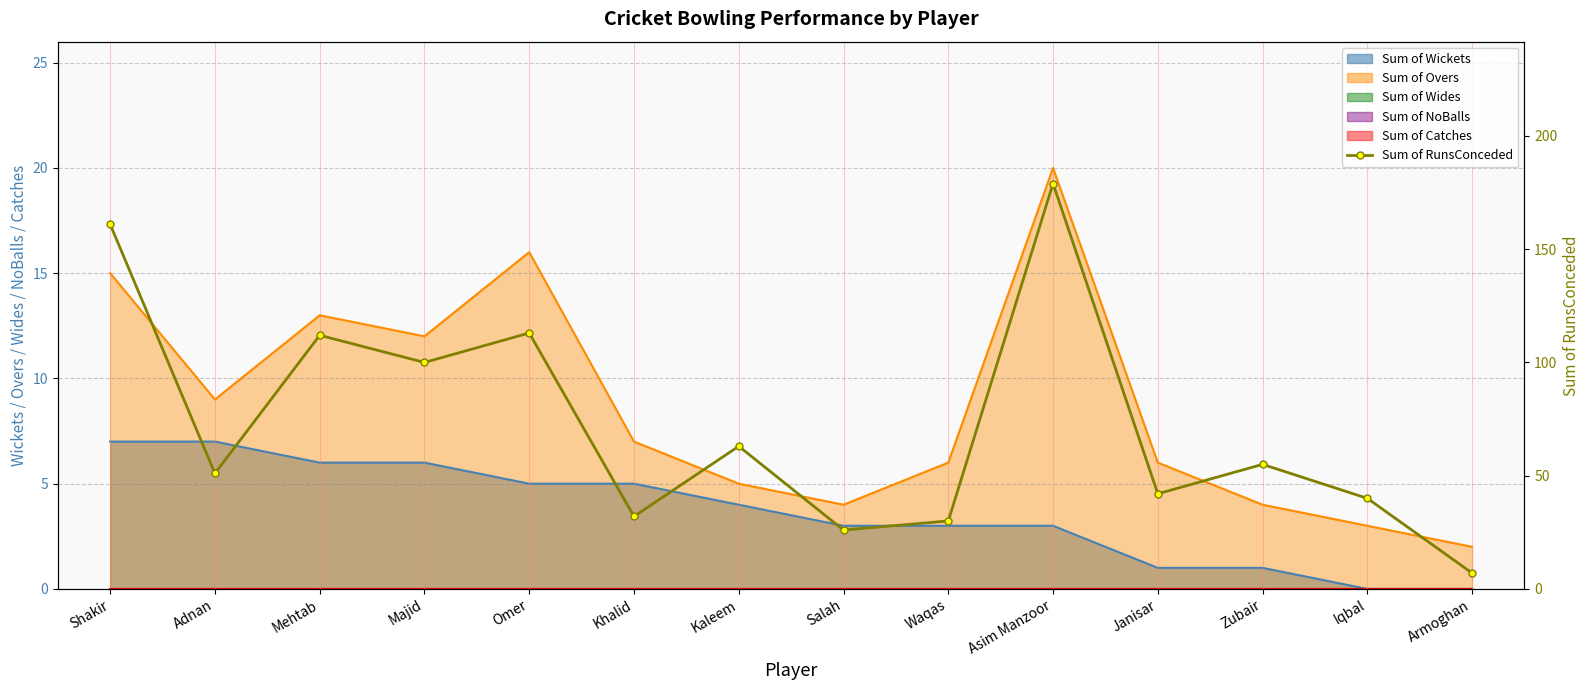

Reading right to left, what are all the values shown in this chart?

Armoghan=7	Iqbal=40	Zubair=55	Janisar=42	Asim Manzoor=179	Waqas=30	Salah=26	Kaleem=63	Khalid=32	Omer=113	Majid=100	Mehtab=112	Adnan=51	Shakir=161